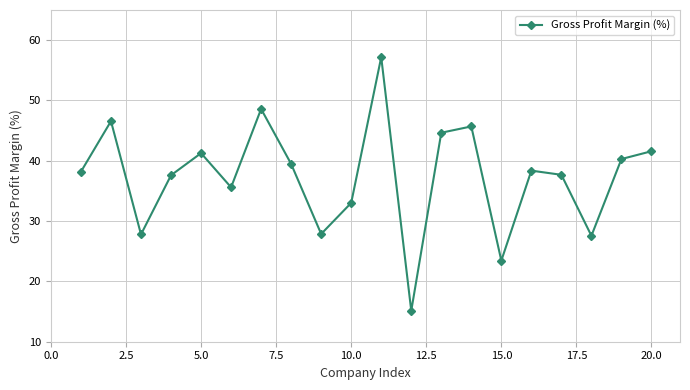

What is the smallest value displayed?

15.1